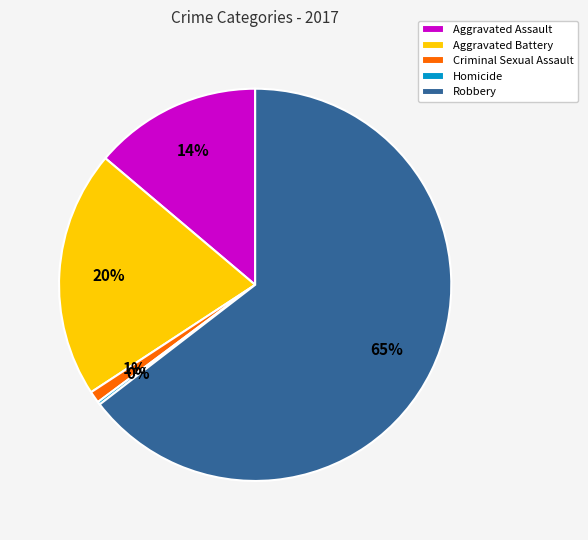

Which slice is the largest?

Robbery